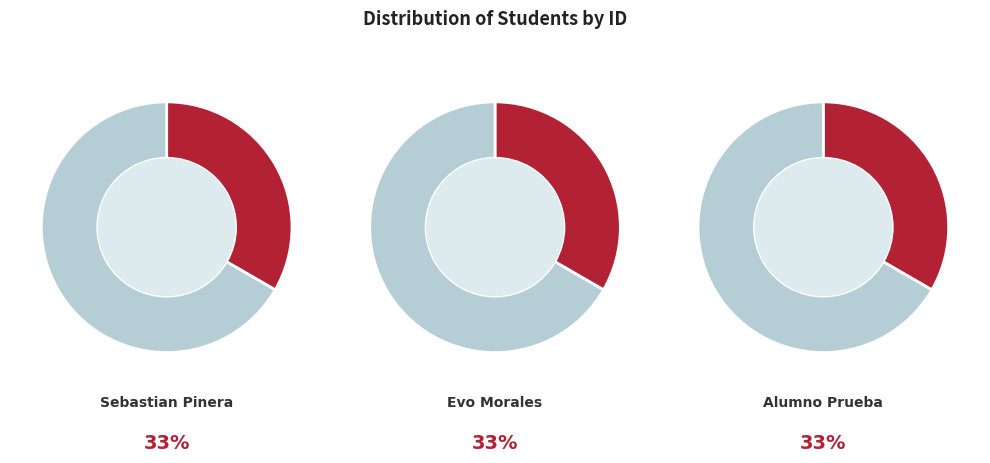

To the nearest percent, what is the average slice percentage?

33%